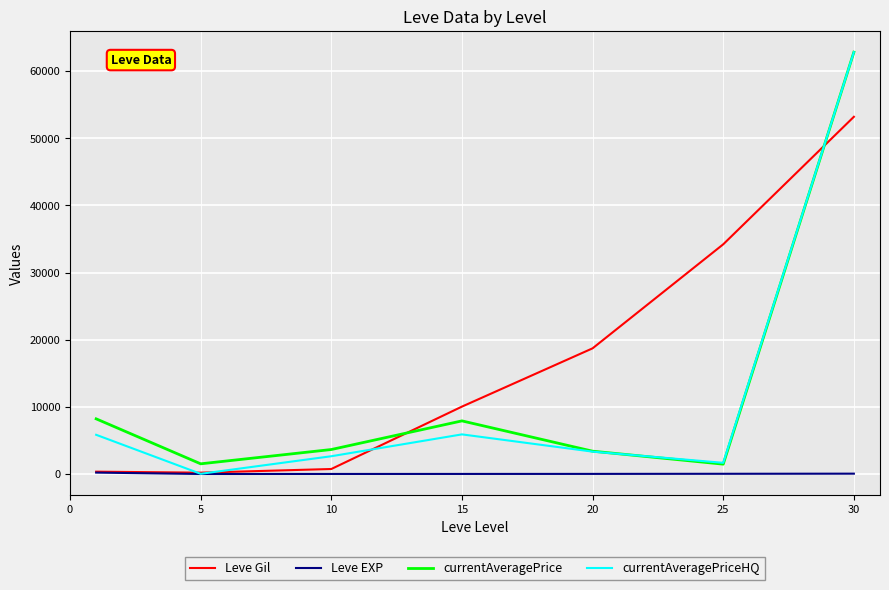

Which series has the widest spread of values?

currentAveragePriceHQ